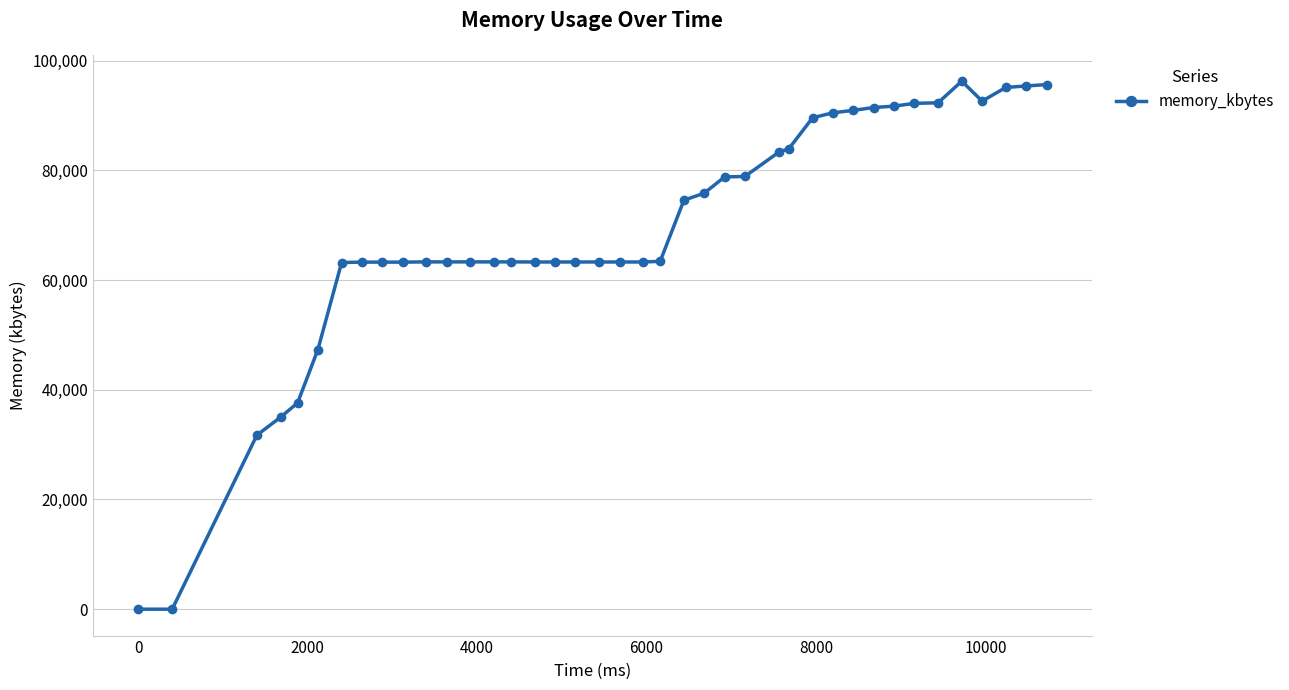

How many lines are shown in the chart?

1